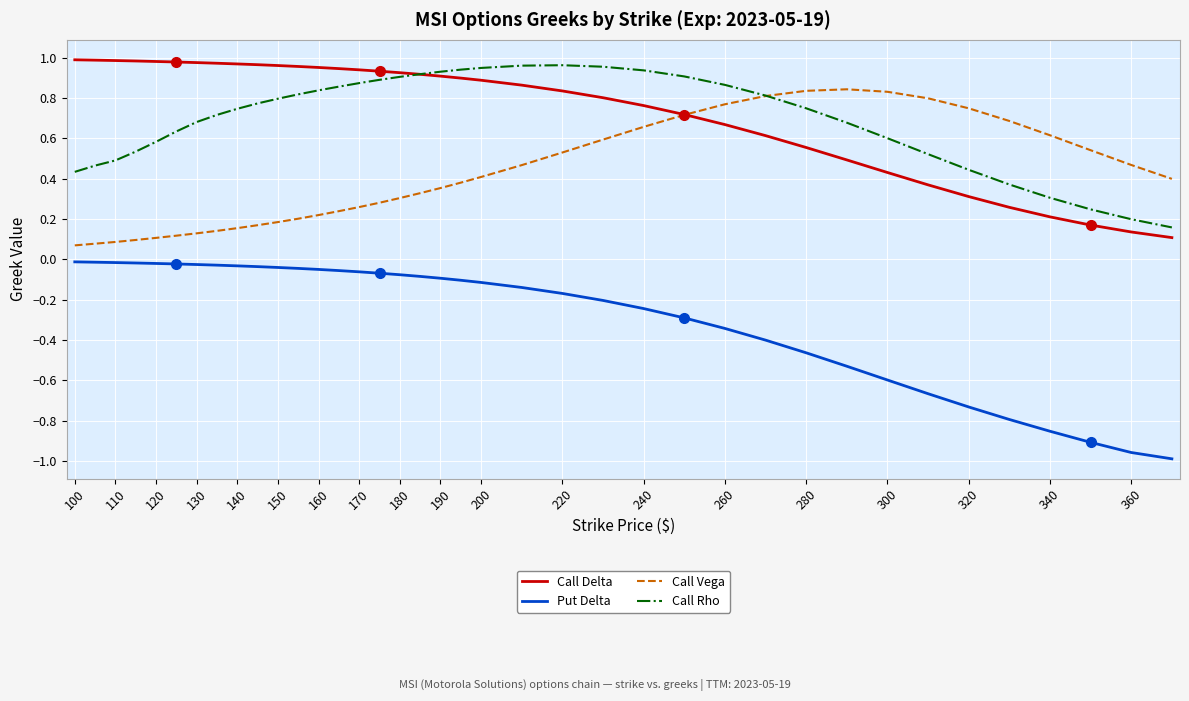

Which series has the largest total across all categories?

Call Delta